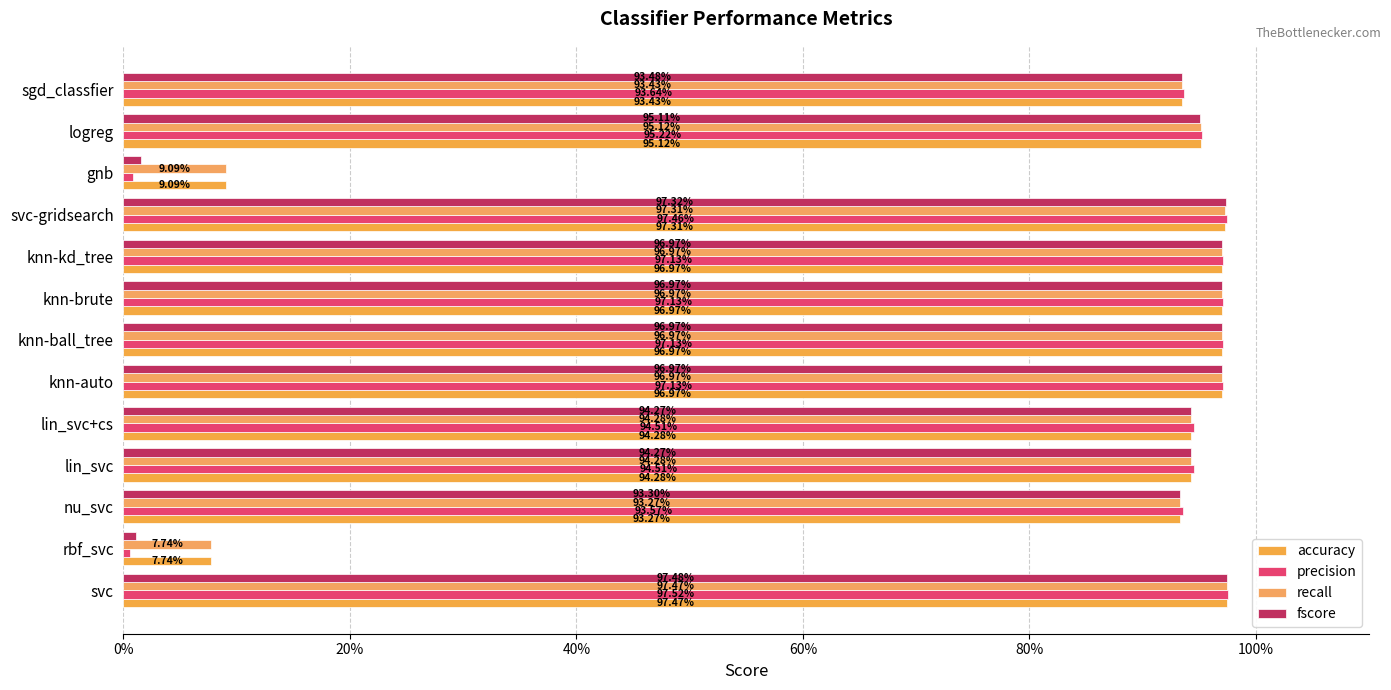

How many groups of bars are there?

13